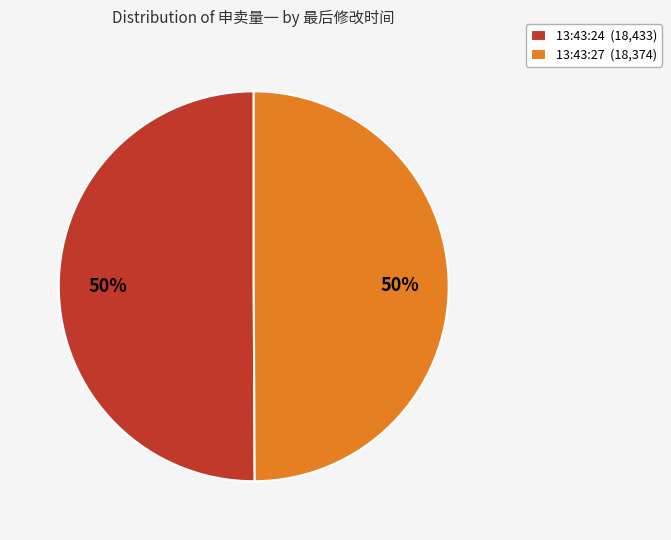

To the nearest percent, what is the average slice percentage?

50%